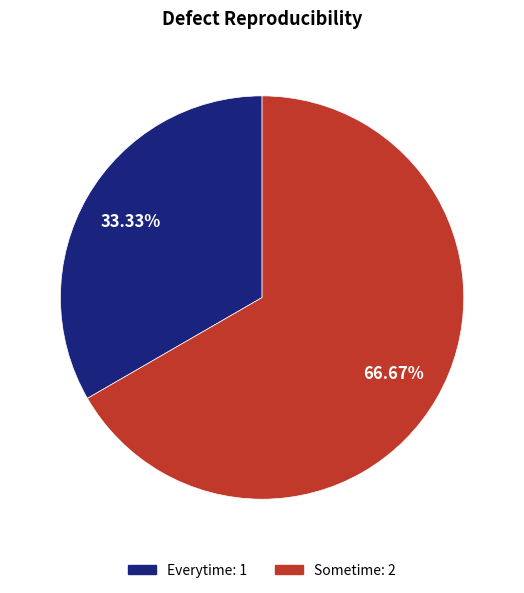

True or false: Everytime accounts for 33% of the total.

True